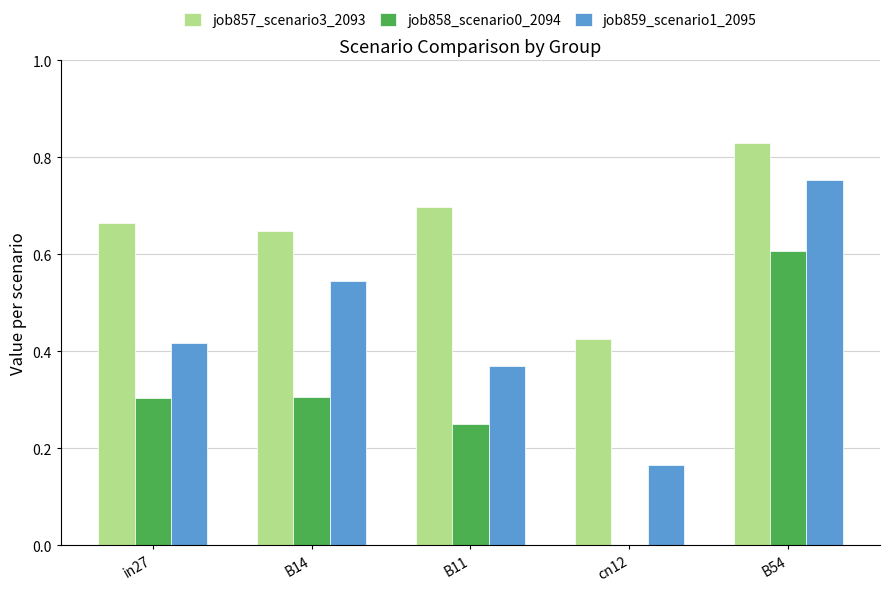

True or false: job858_scenario0_2094 has a value of 0.0 at cn12.

True